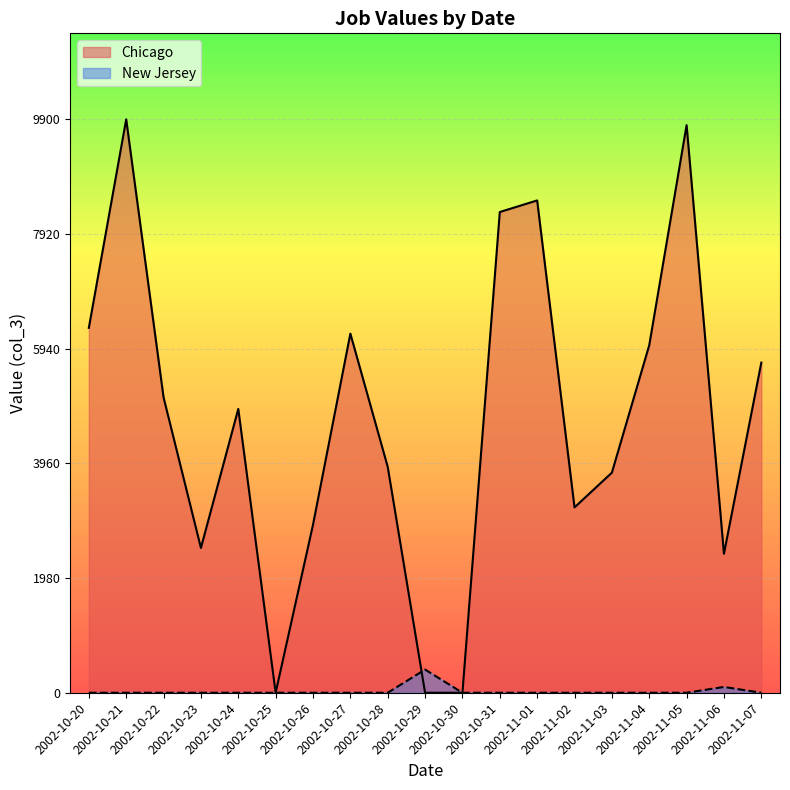

What are all the series names shown in the legend?

Chicago, New Jersey